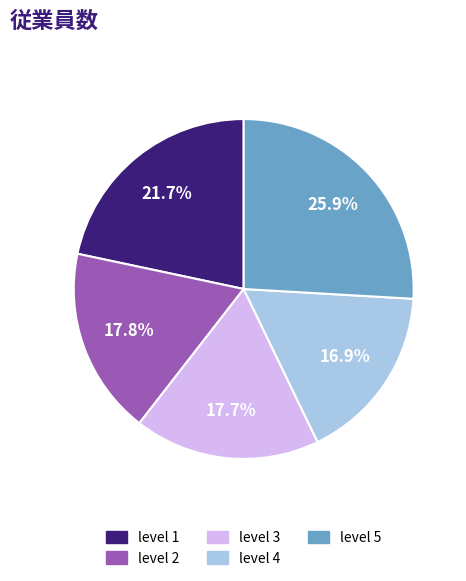

What percentage is NOT represented by level 2?

82.2%